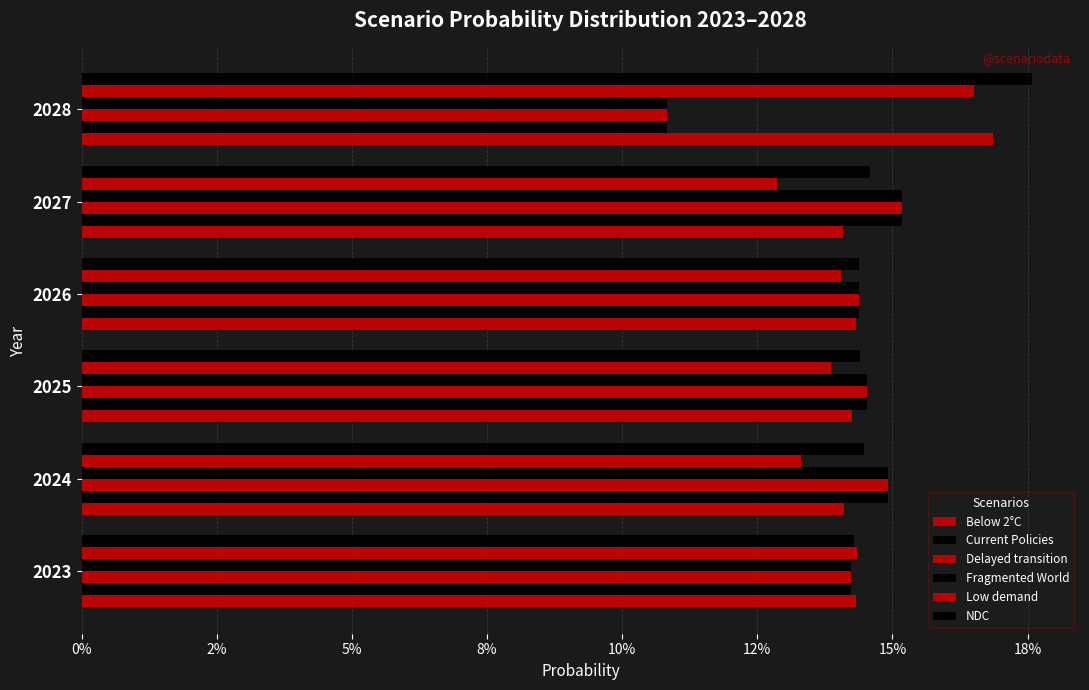

What is the sum of all Delayed transition values?

0.8